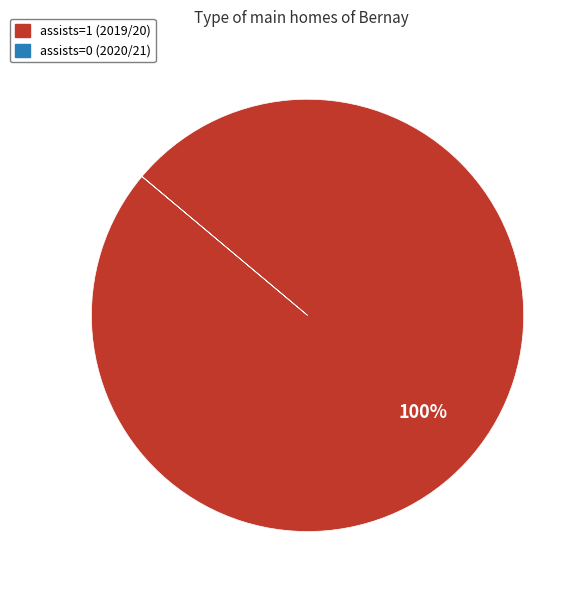

To the nearest percent, what portion does assists=1 (2019/20) represent?

100%